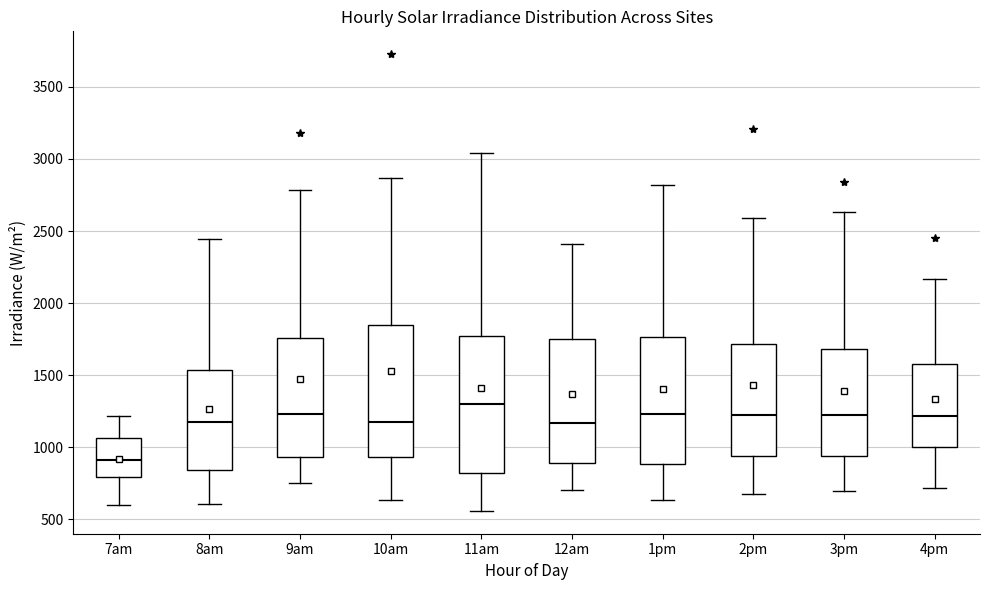

Which box's median line is the highest?

11am